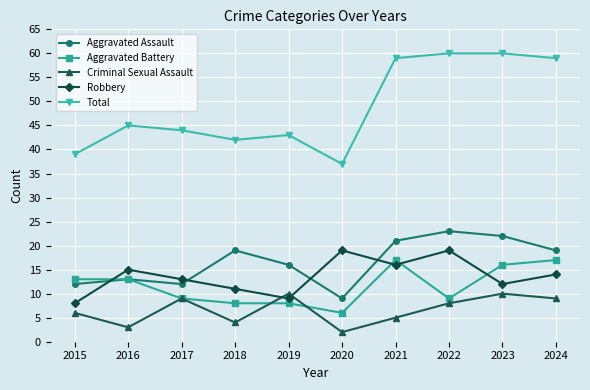

What is the maximum value for Aggravated Battery?

17